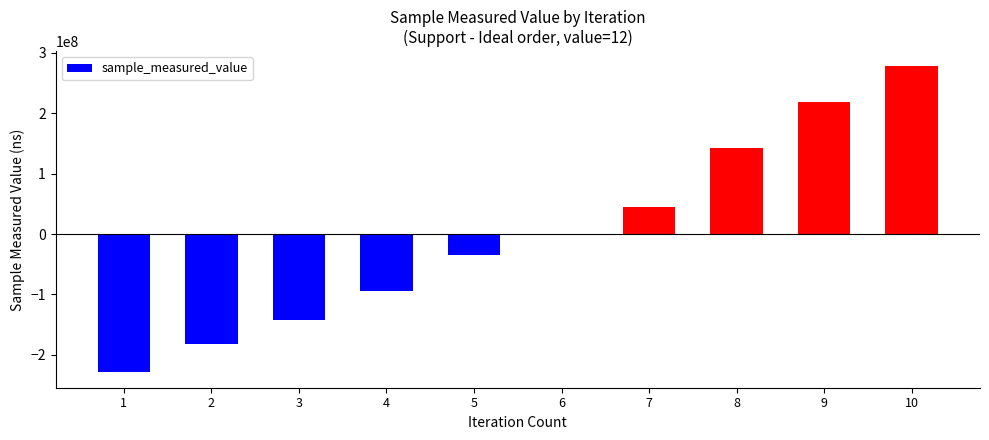

Are the bars grouped side by side (vs. stacked)?

No